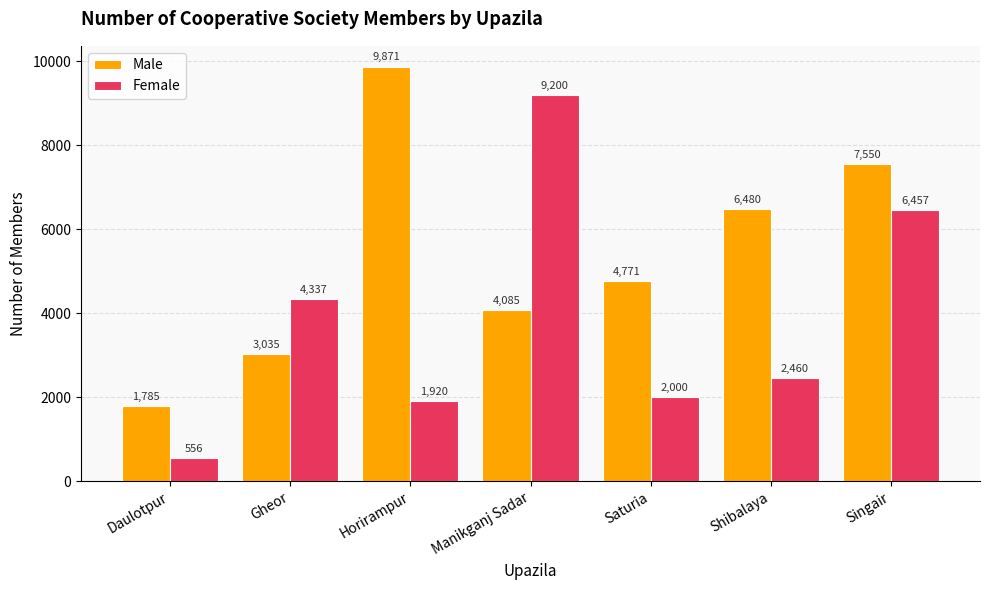

The Female series shows 6457 at Singair. True or false?

True